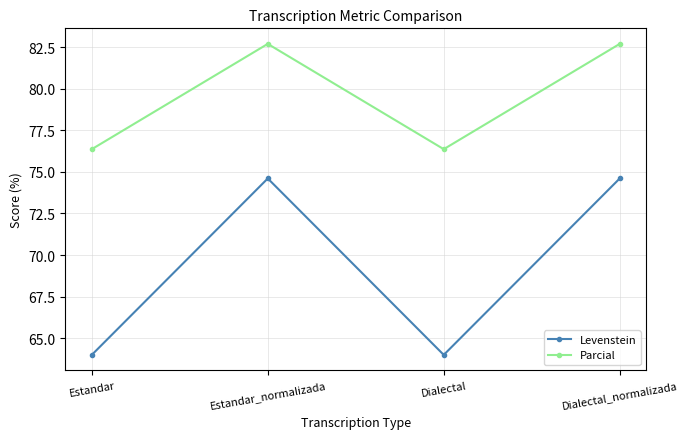

Reading left to right, extract all data points from this chart.

Levenstein: Estandar=64.0	Estandar_normalizada=74.6	Dialectal=64.0	Dialectal_normalizada=74.6
Parcial: Estandar=76.4	Estandar_normalizada=82.7	Dialectal=76.4	Dialectal_normalizada=82.7